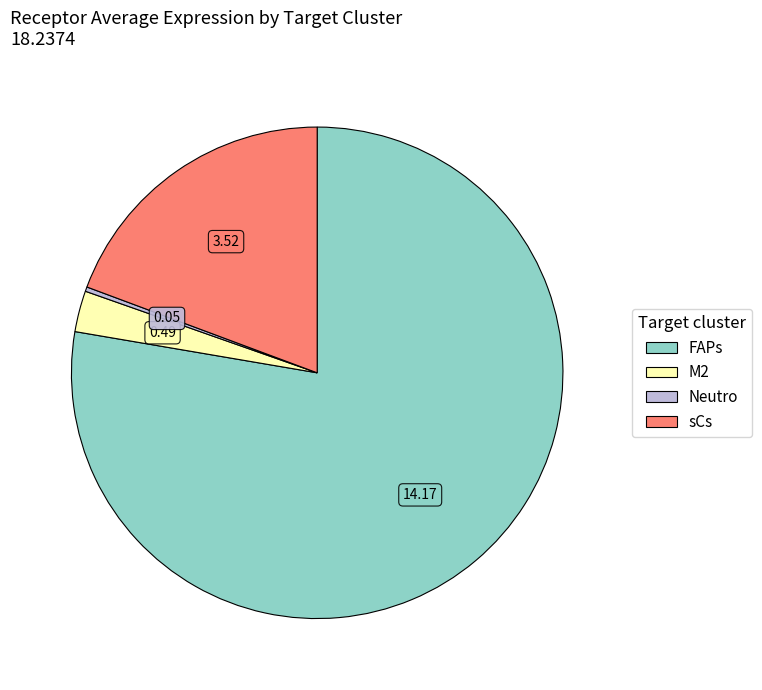

Rank the categories by value from highest to lowest.

FAPs, sCs, M2, Neutro